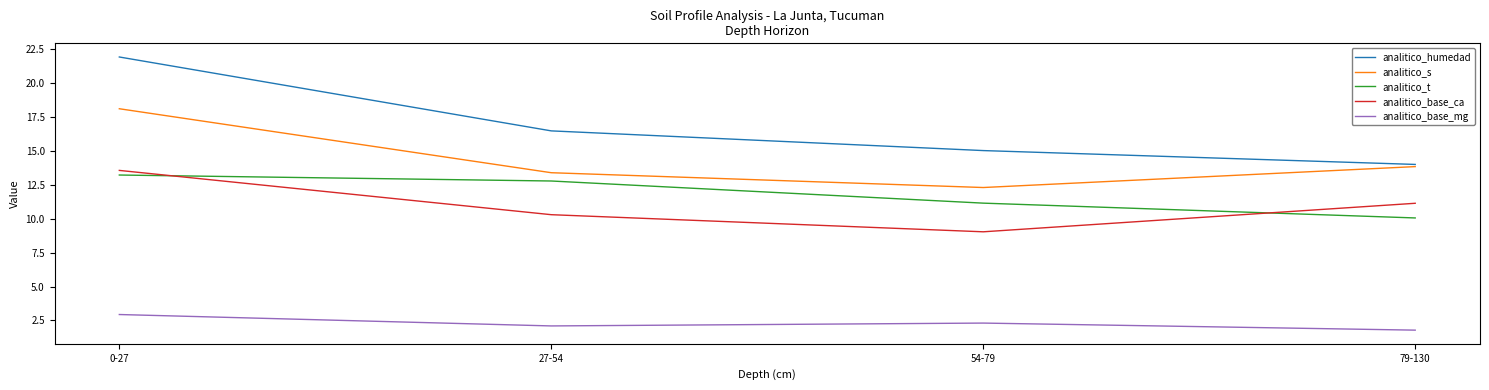

Which series has the largest total across all categories?

analitico_humedad